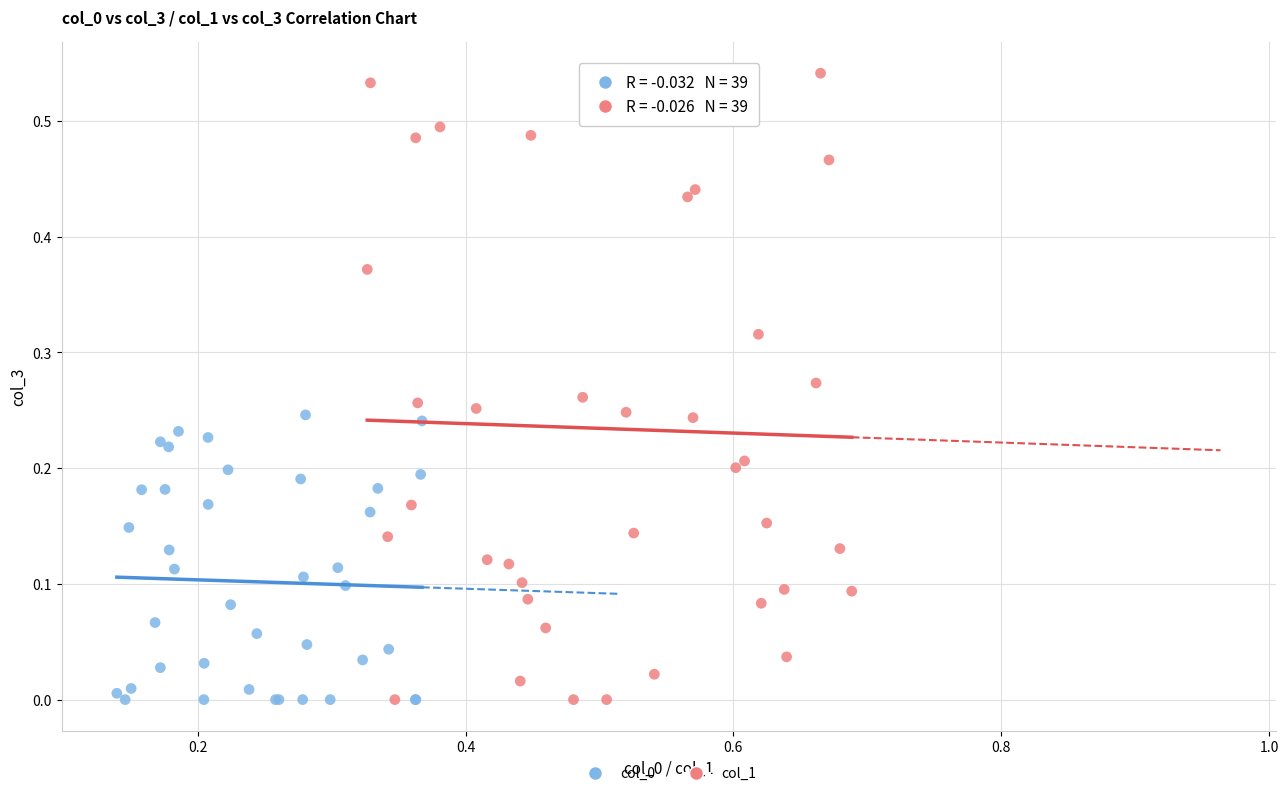

Which series has the largest Y range (max minus min)?

col_1